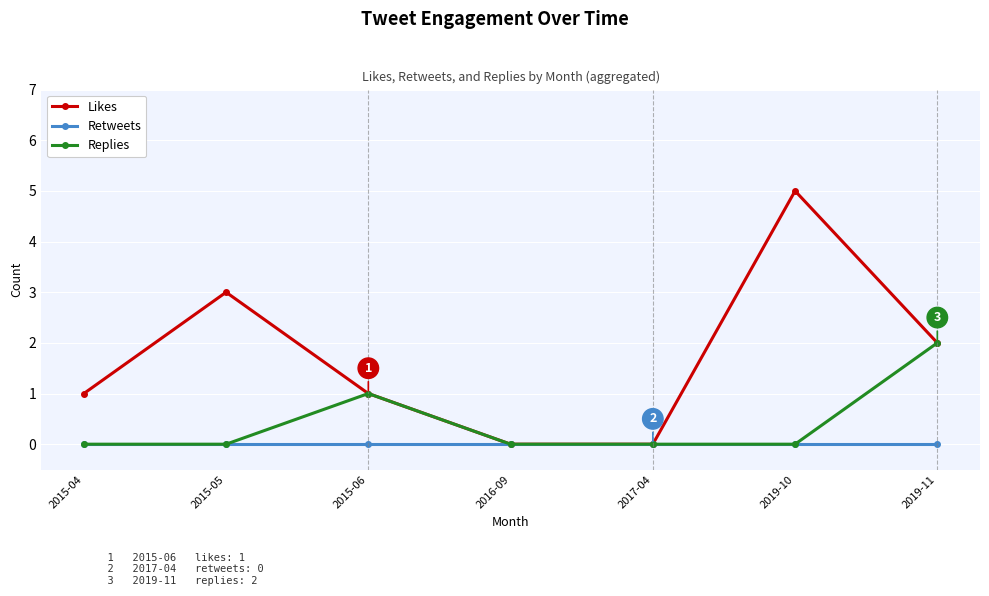

What is the label of the 3rd point from the left?

2015-06